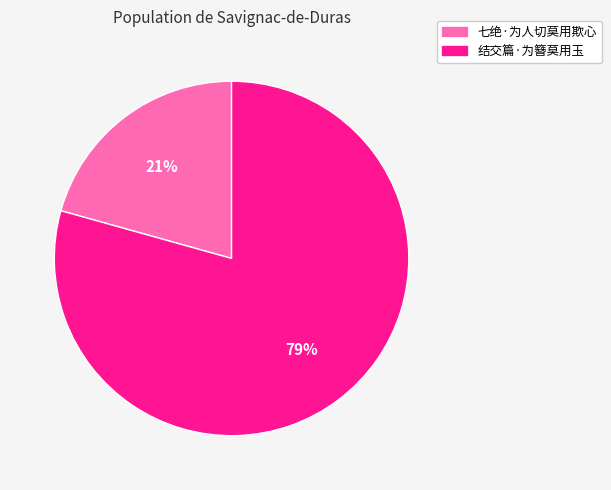

Approximately how many times larger is the value at 结交篇·为簪莫用玉 compared to 七绝·为人切莫用欺心?

3.8